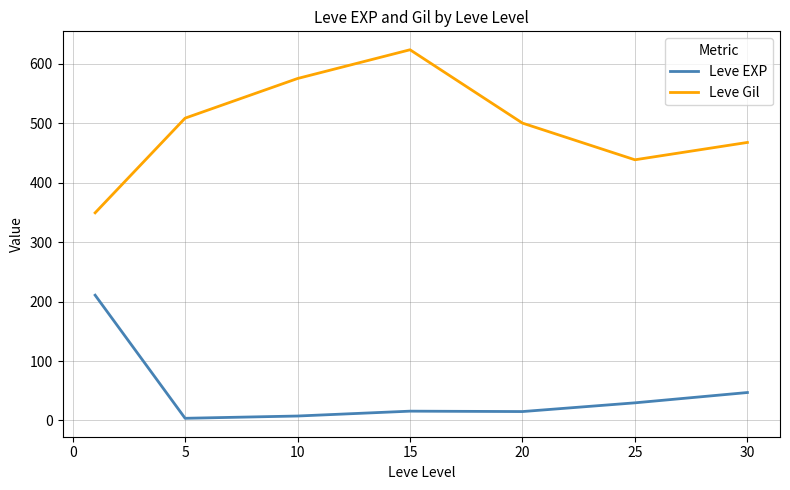

What is the difference between the second highest and minimum values in the Leve Gil series?

225.8